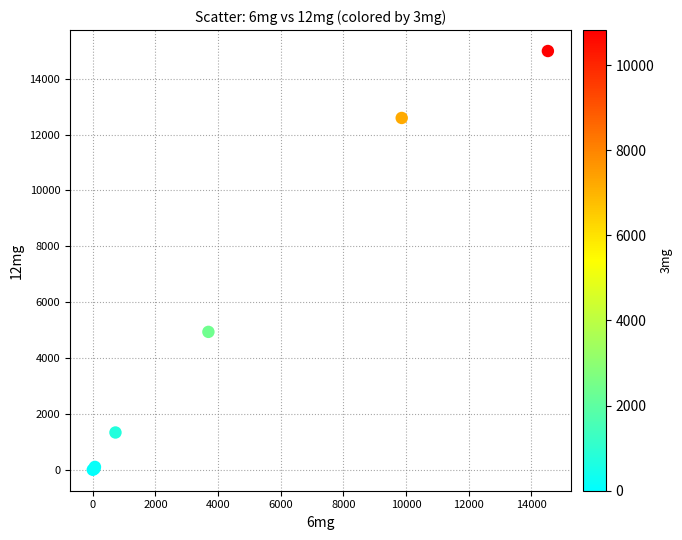

What Y value in the scatter plot is closest to 7494?

4935.9